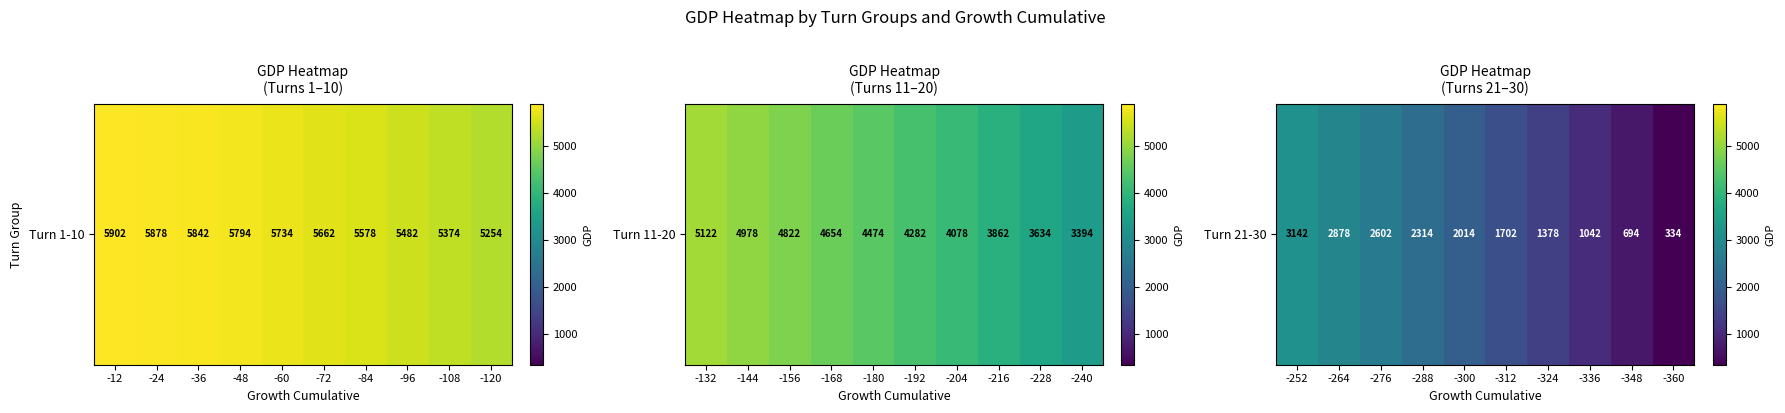

Rank the categories by value from highest to lowest.

-252, -264, -276, -288, -300, -312, -324, -336, -348, -360